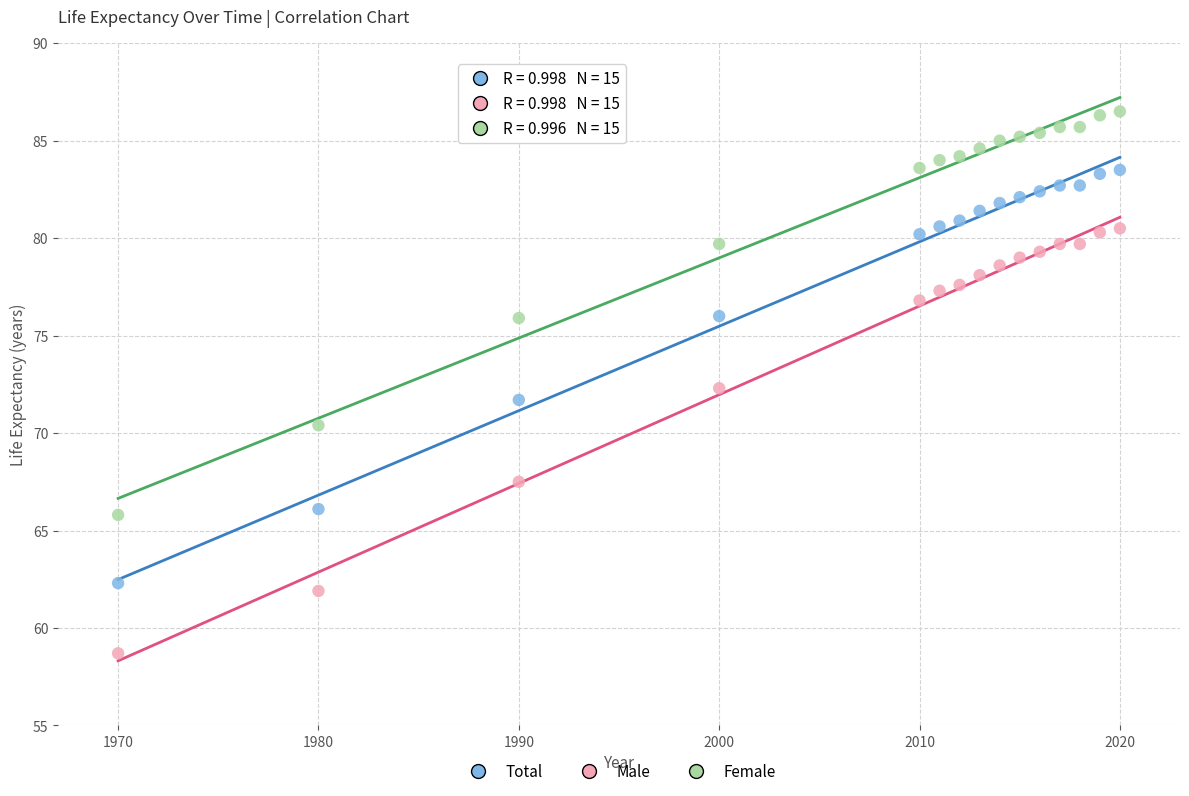

What are all the series names shown in the legend?

Total, Male, Female